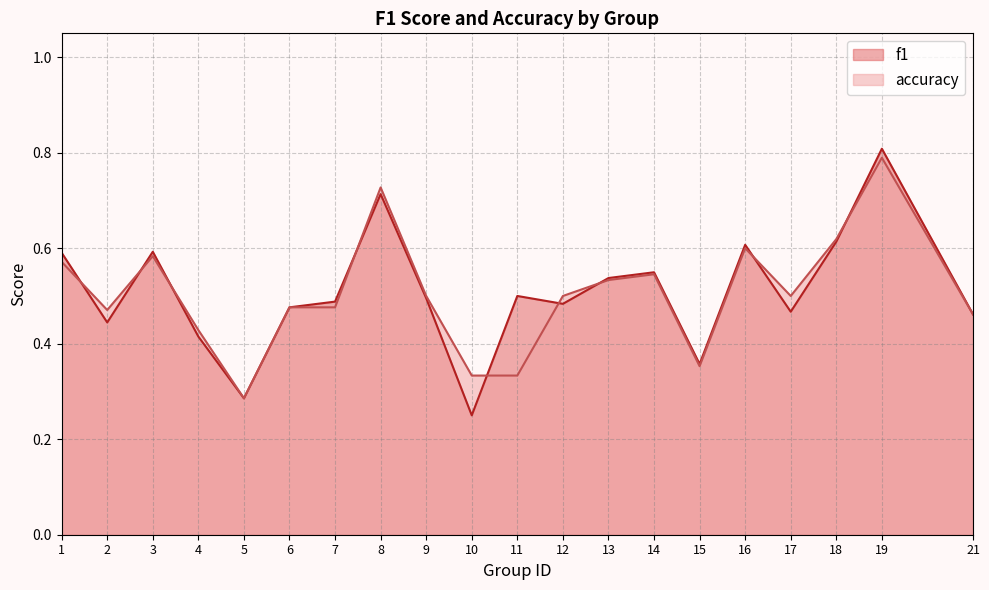

What is the difference between the maximum and minimum values in the accuracy series?

0.5